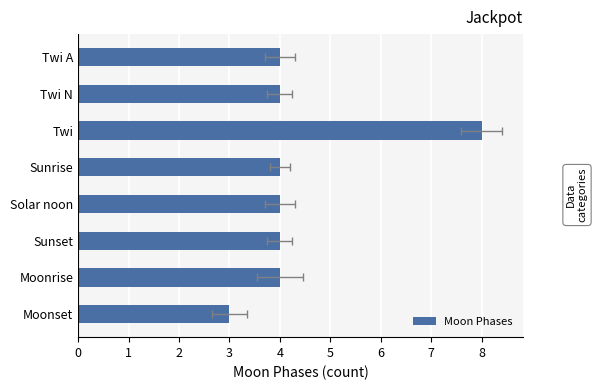

Reading right to left, extract all data points from this chart.

3	4	4	4	4	8	4	4